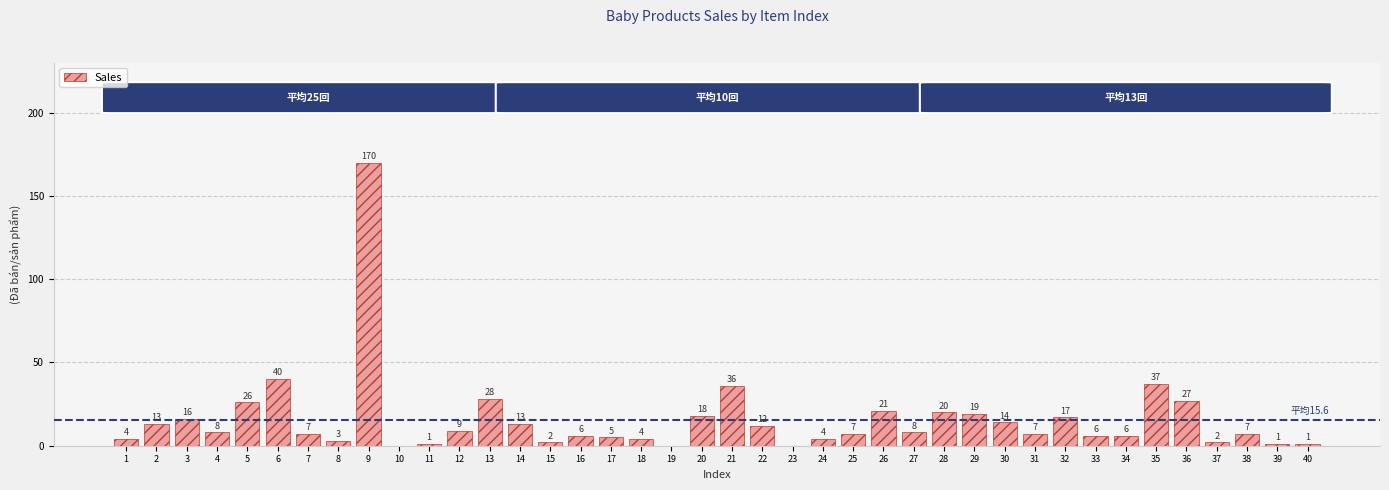

Reading left to right, transcribe all the data shown in this chart.

4	13	16	8	26	40	7	3	170	0	1	9	28	13	2	6	5	4	0	18	36	12	0	4	7	21	8	20	19	14	7	17	6	6	37	27	2	7	1	1